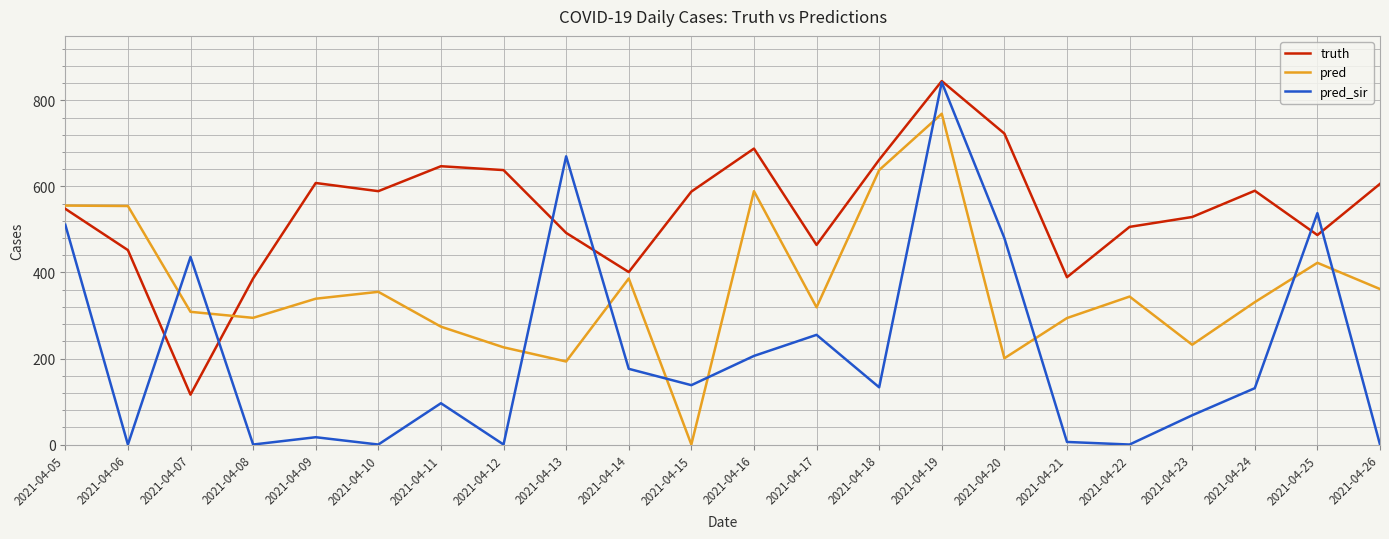

What are all the series names shown in the legend?

truth, pred, pred_sir